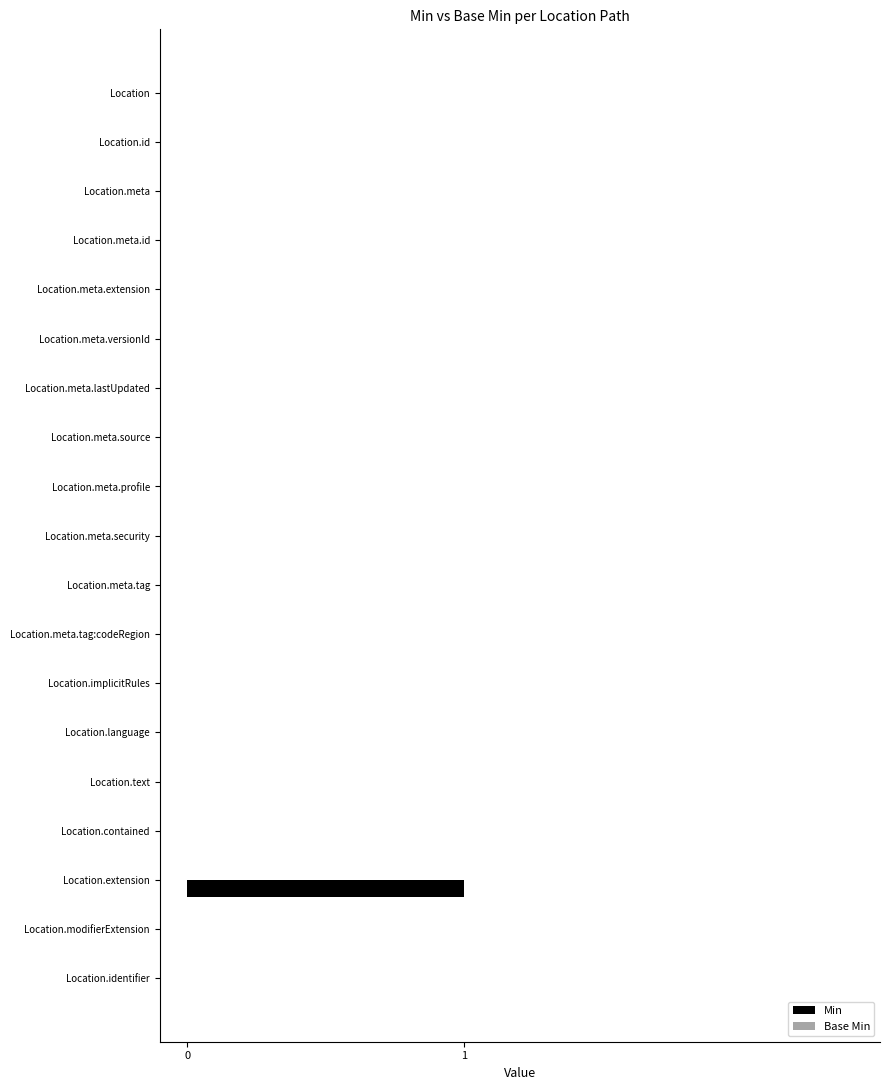

The value at Location.meta.versionId is 1. True or false?

False